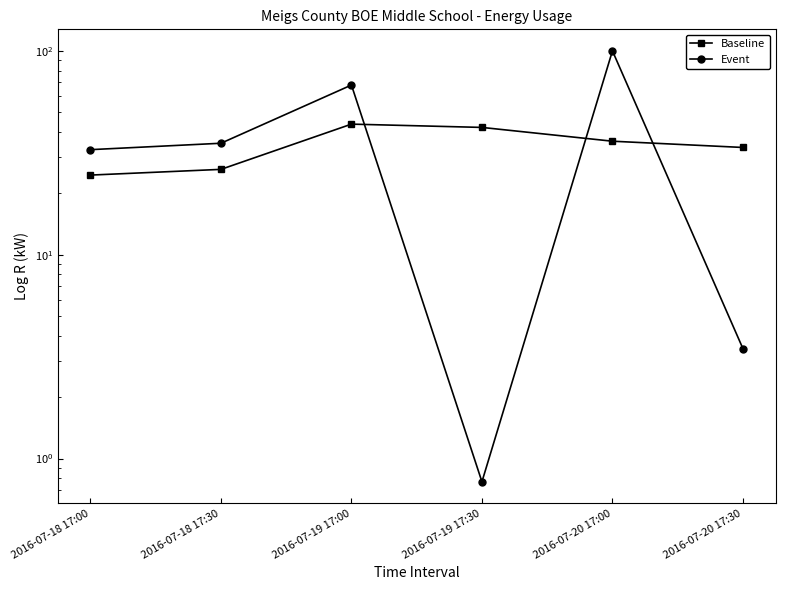

What is the average value of the Baseline series?

34.4